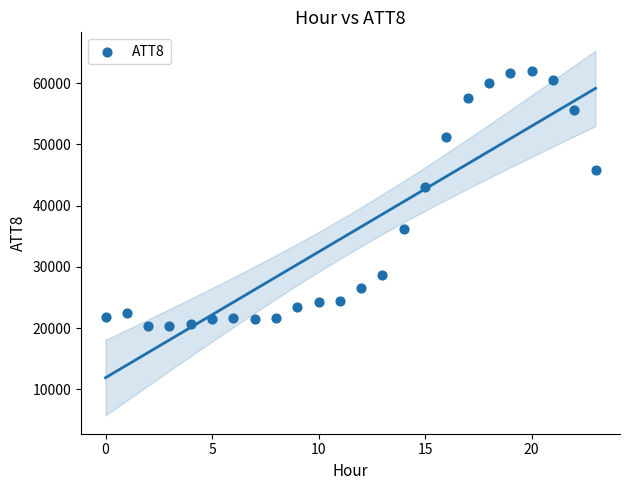

What Y value in the scatter plot is closest to 41150?

43000